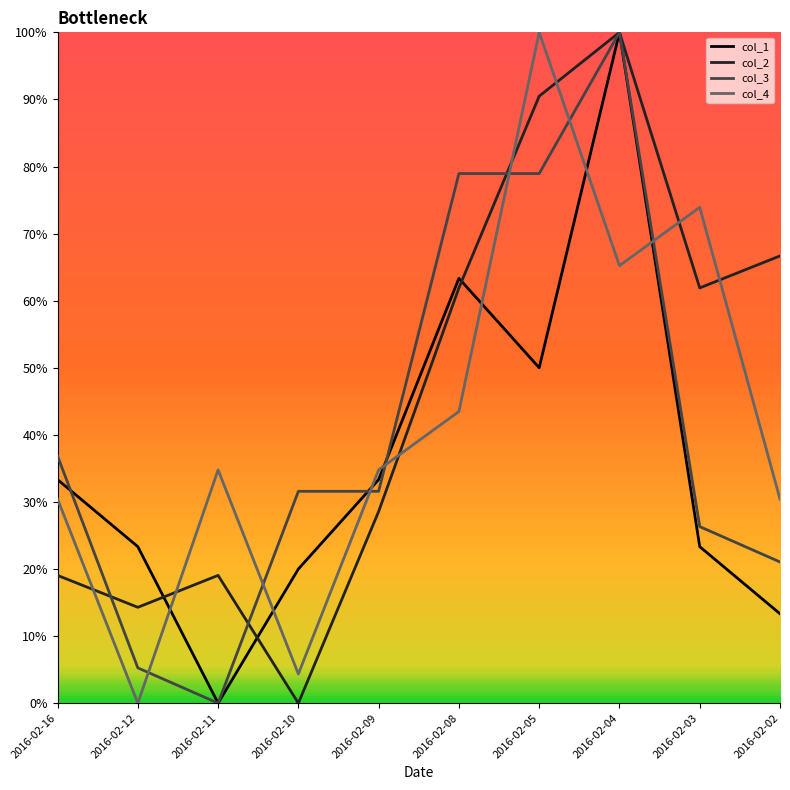

True or false: col_3 and col_2 cross at least once.

True